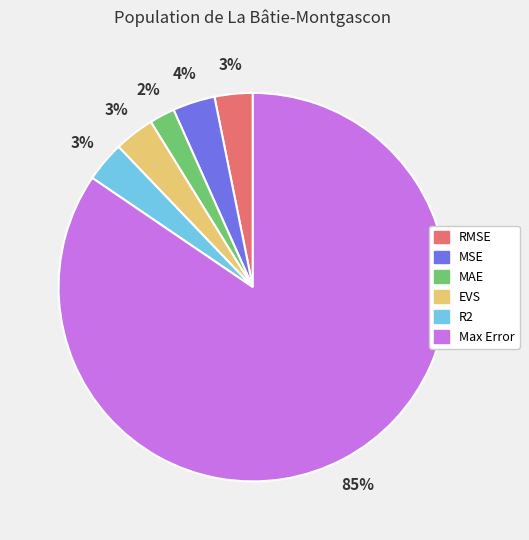

The EVS slice represents 10% of the pie. True or false?

False